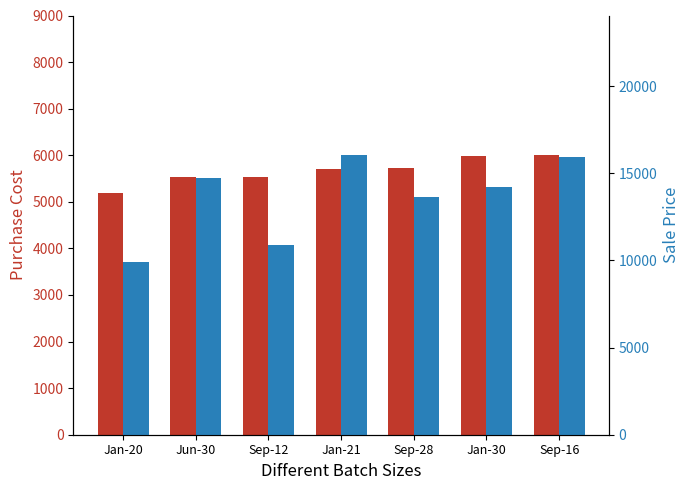

What is the spread (max minus min) of values at Sep-16?

9936